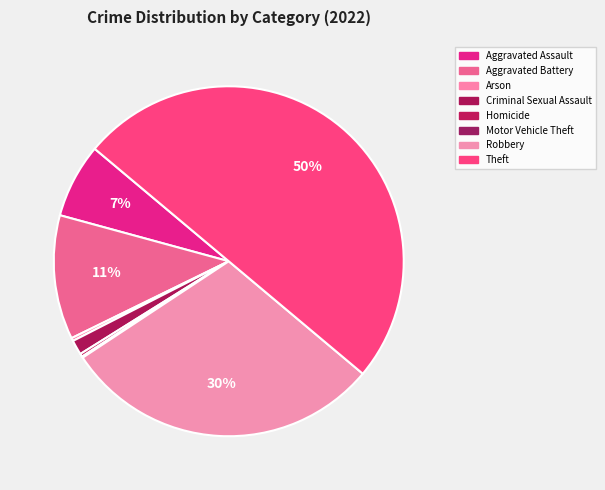

Count the number of slices in the pie.

8